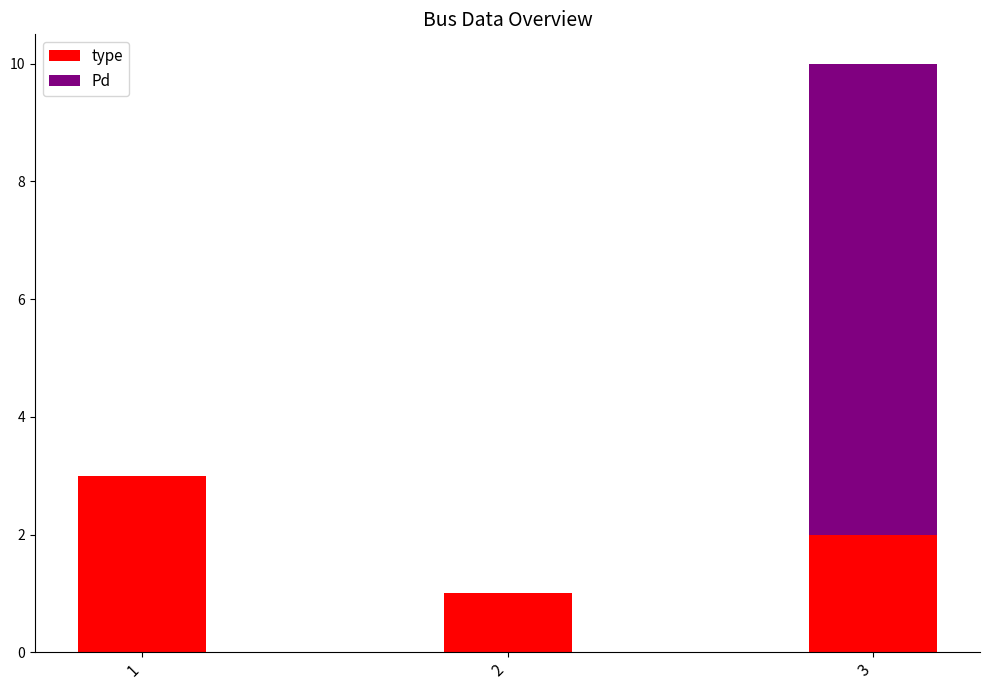

At which category is the sum across all series the highest?

3